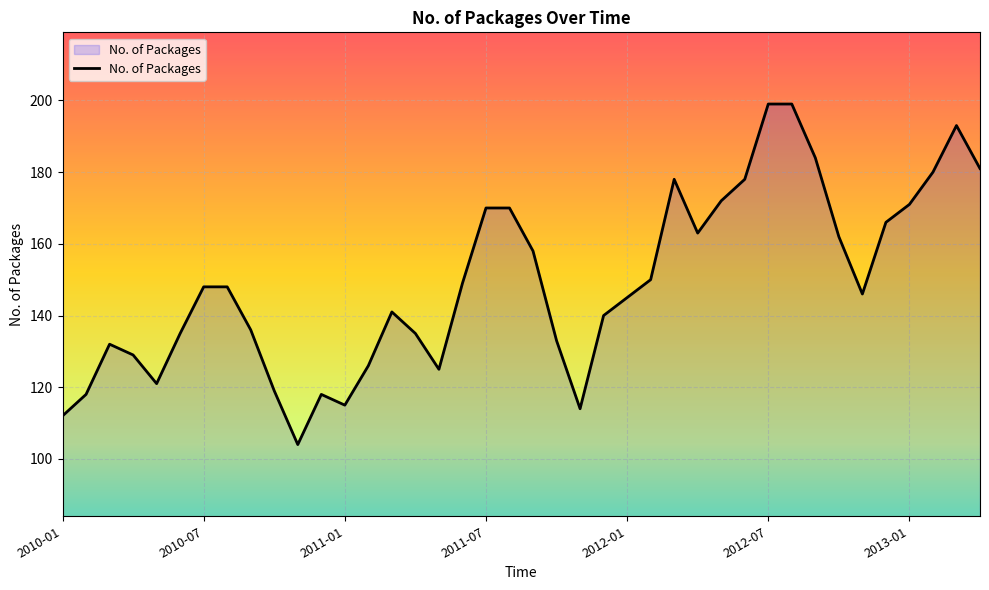

What is the maximum value shown in the chart?

199